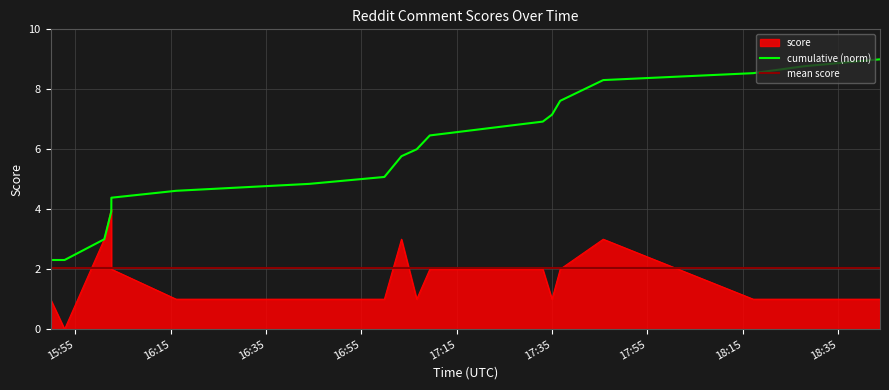

What is the label of the 11th point from the right?

2024-05-22 16:59:49